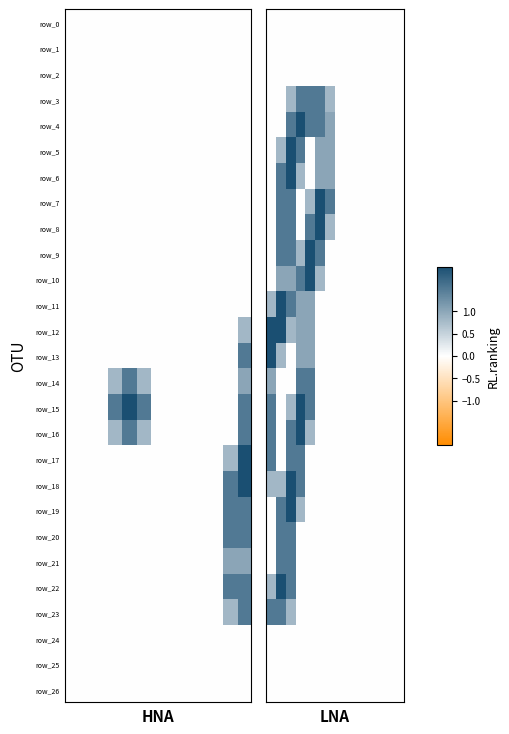

The value of row_24 at 9 is 0.0. True or false?

True